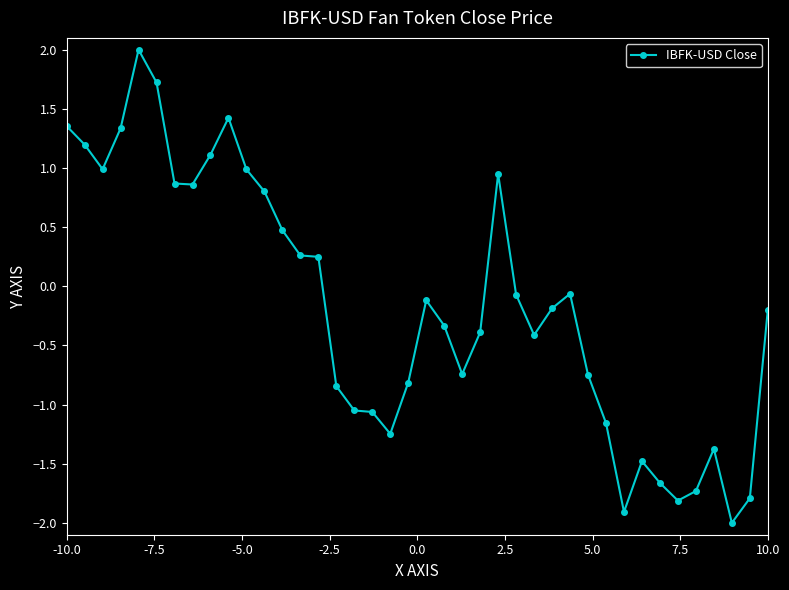

True or false: the data has more than 2 interior local peaks.

True